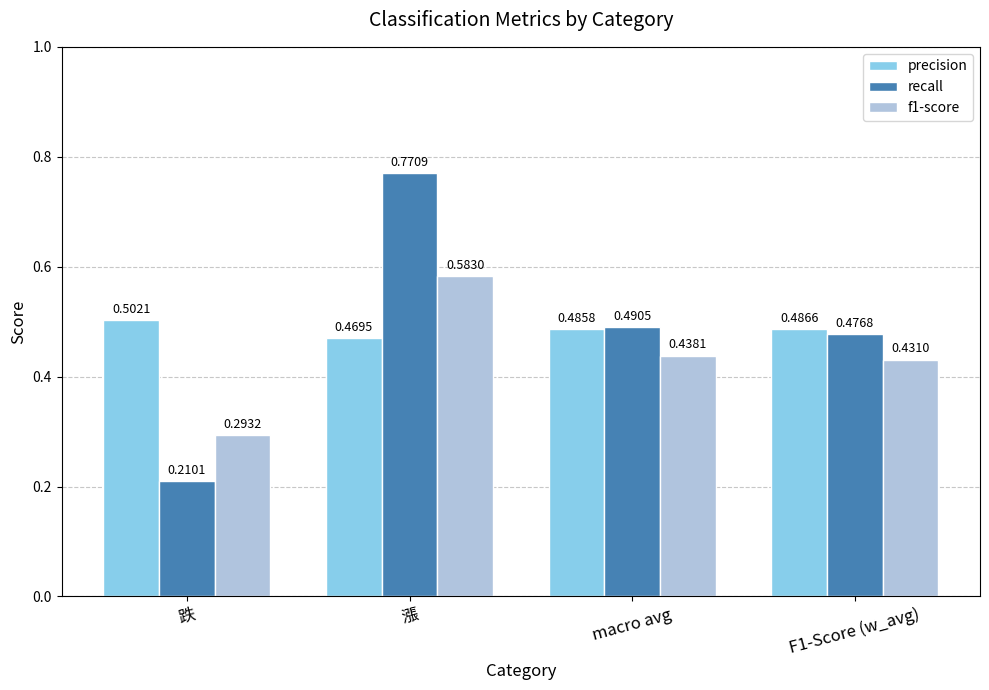

Where is f1-score nearest to the value 0?

跌